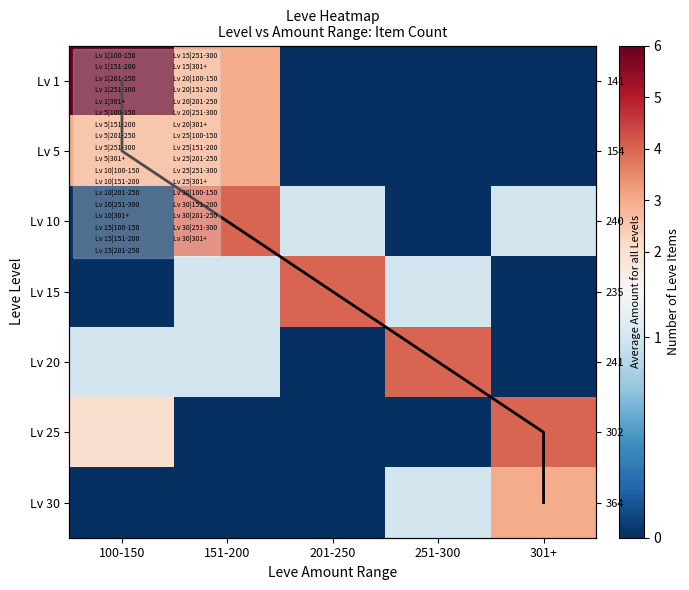

Rank the categories by Lv 5 value from highest to lowest.

100-150, 151-200, 201-250, 251-300, 301+